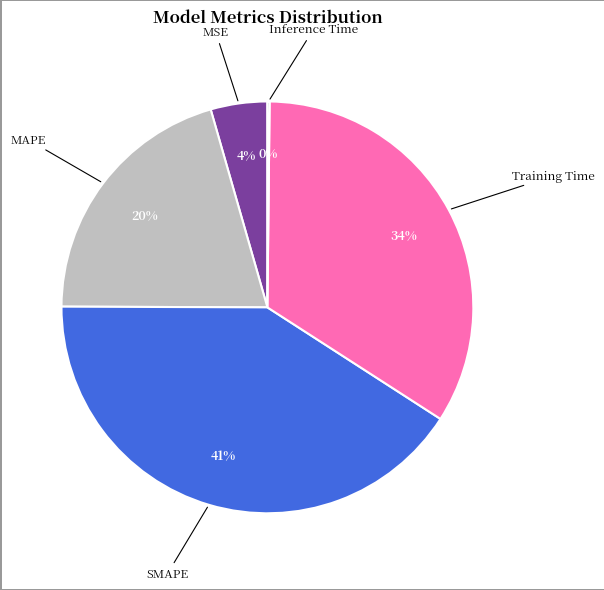

To the nearest percent, what is the average slice percentage?

20%